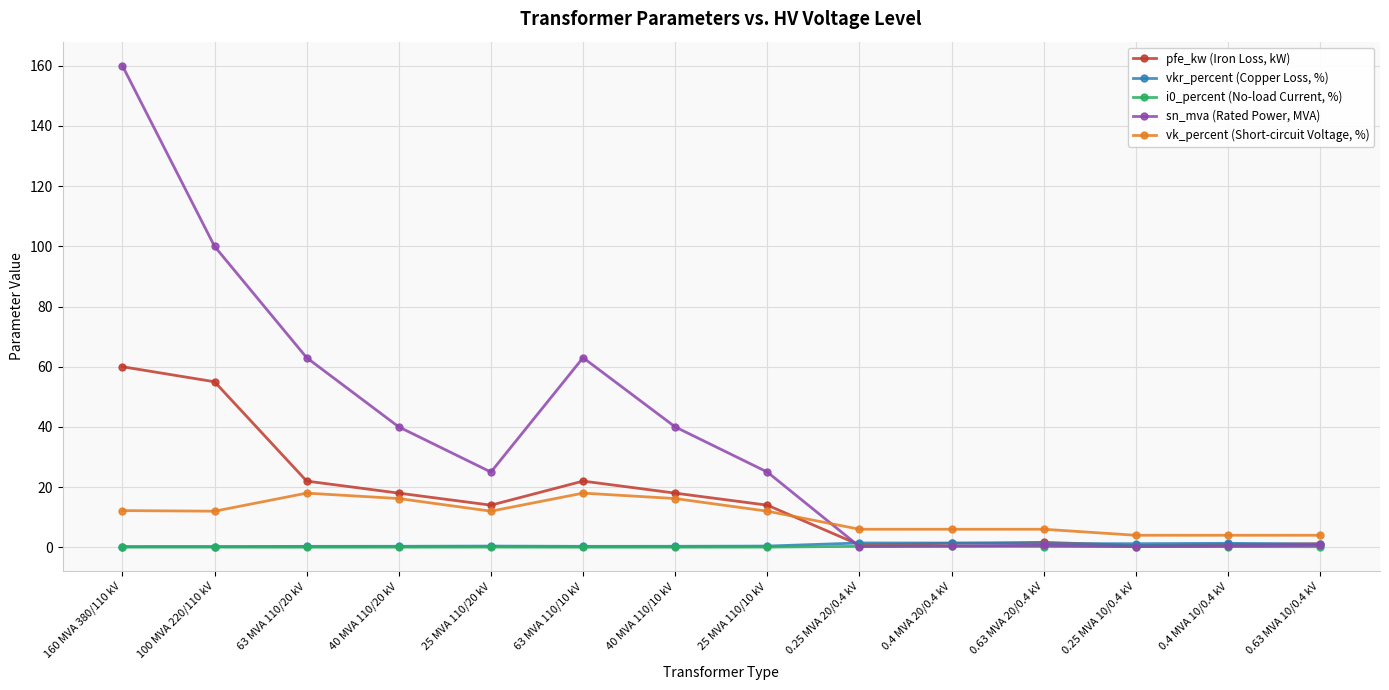

The value of vkr_percent (Copper Loss, %) at 0.25 MVA 10/0.4 kV is 1.2. True or false?

True